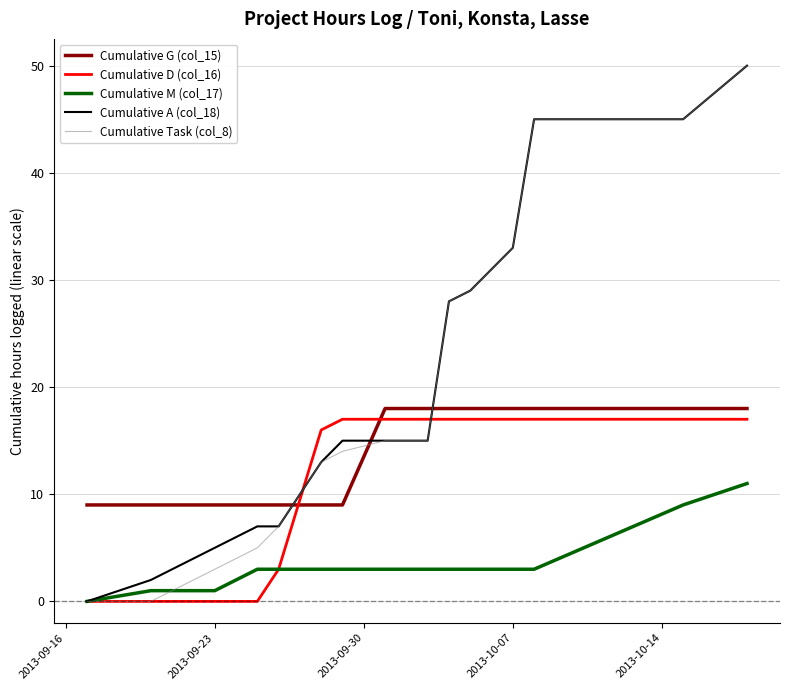

True or false: Cumulative M (col_17) and Cumulative G (col_15) cross at least once.

False